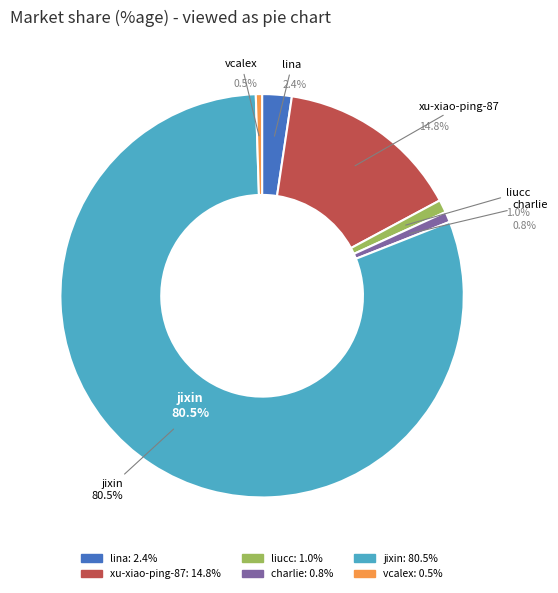

What is the smallest slice in the pie chart?

vcalex